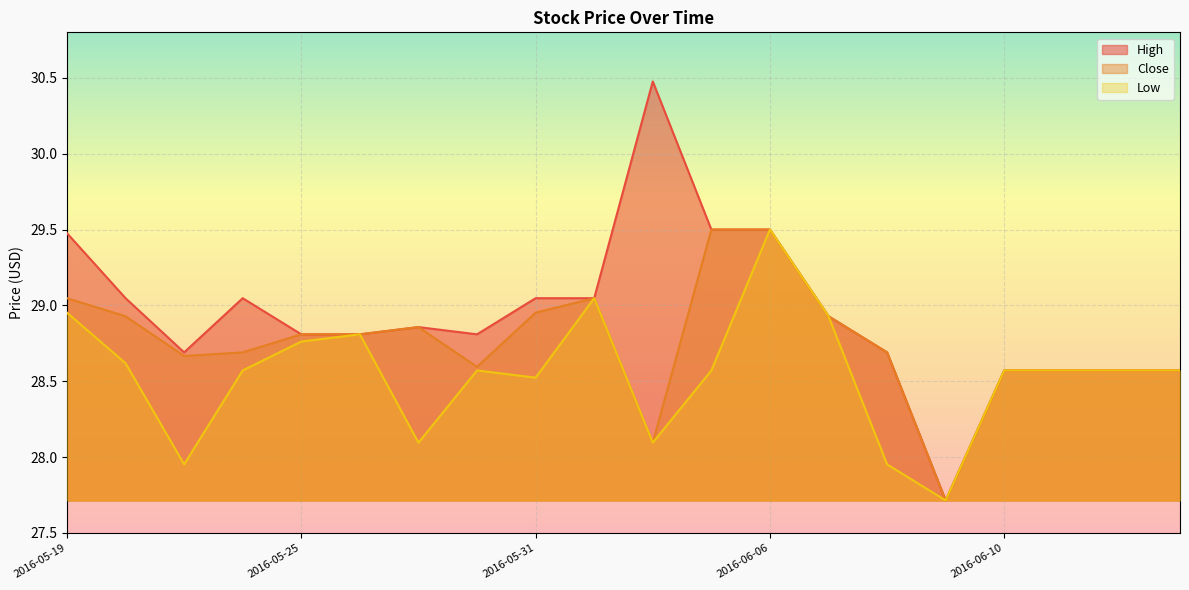

What is the difference between the maximum and minimum values in the Close series?

1.8